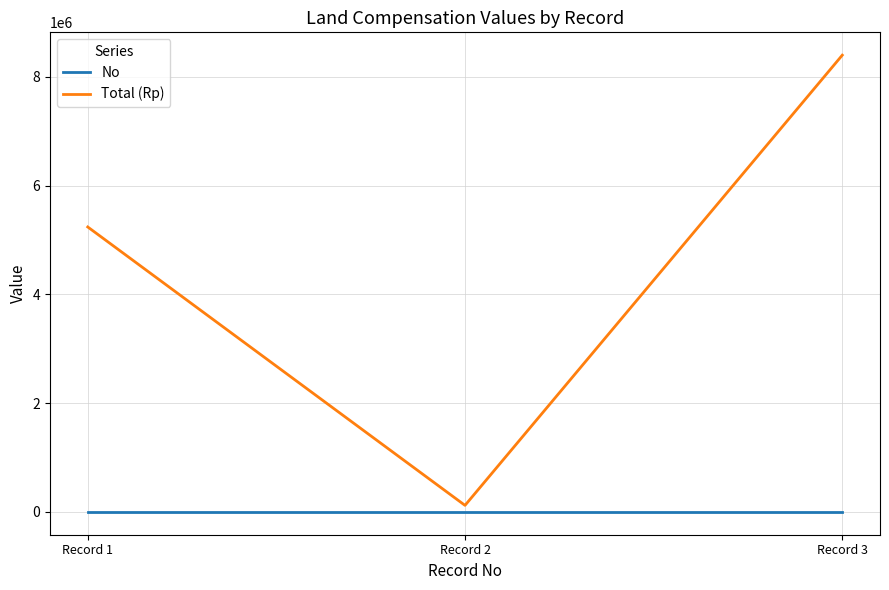

Rank the series by their average value, from lowest to highest.

No, Total (Rp)